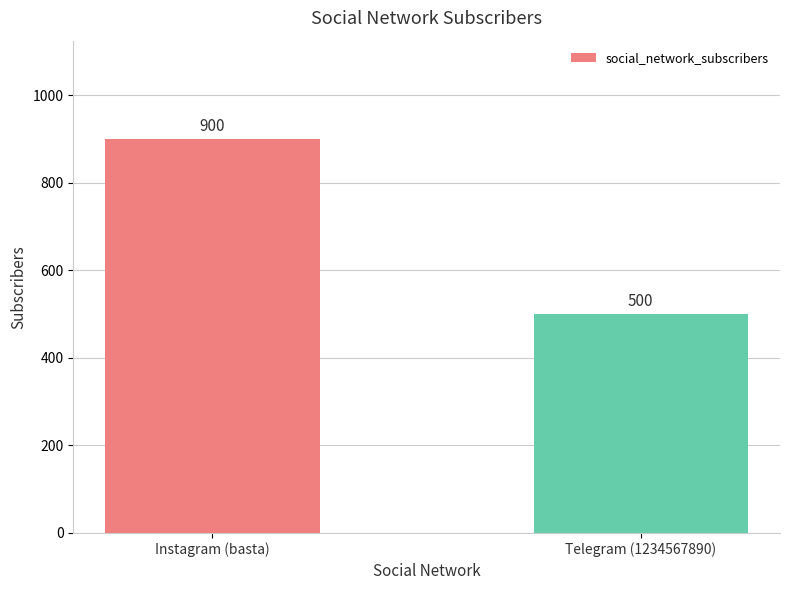

Reading left to right, transcribe all the data shown in this chart.

900	500